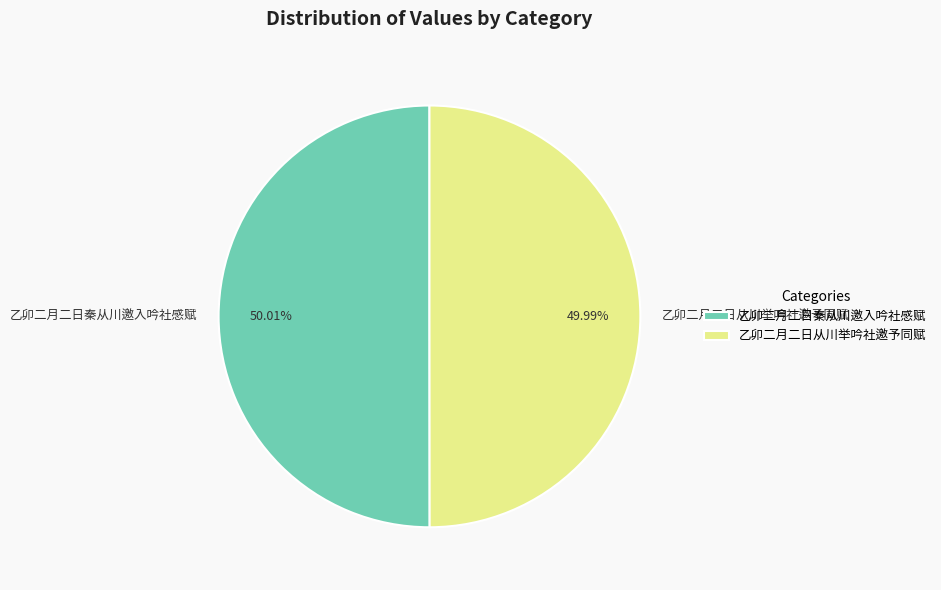

Approximately how many times larger is the value at 乙卯二月二日从川举吟社邀予同赋 compared to 乙卯二月二日秦从川邀入吟社感赋?

1.0